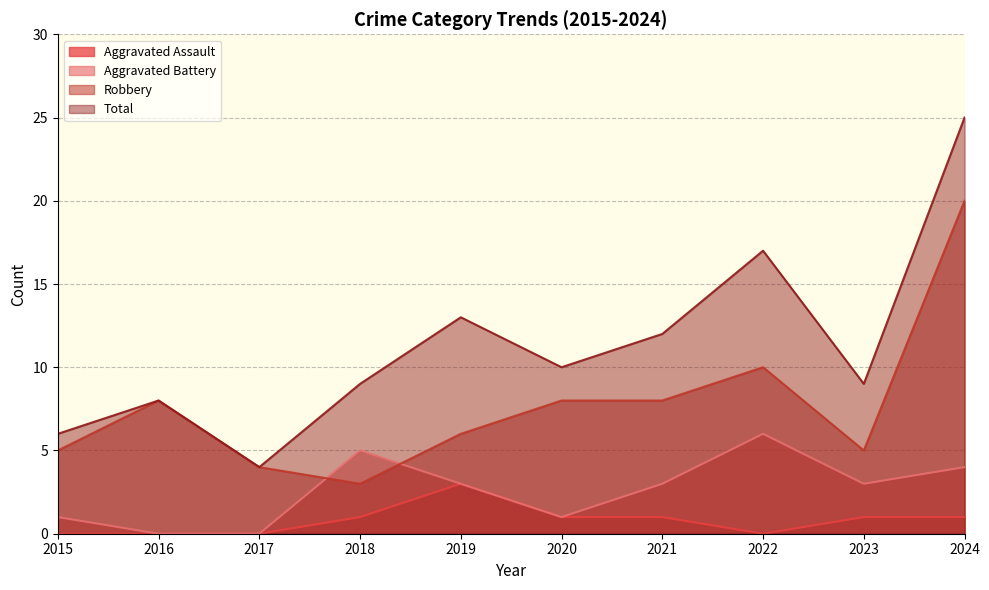

Which has a higher value, 2017 or 2021?

2021